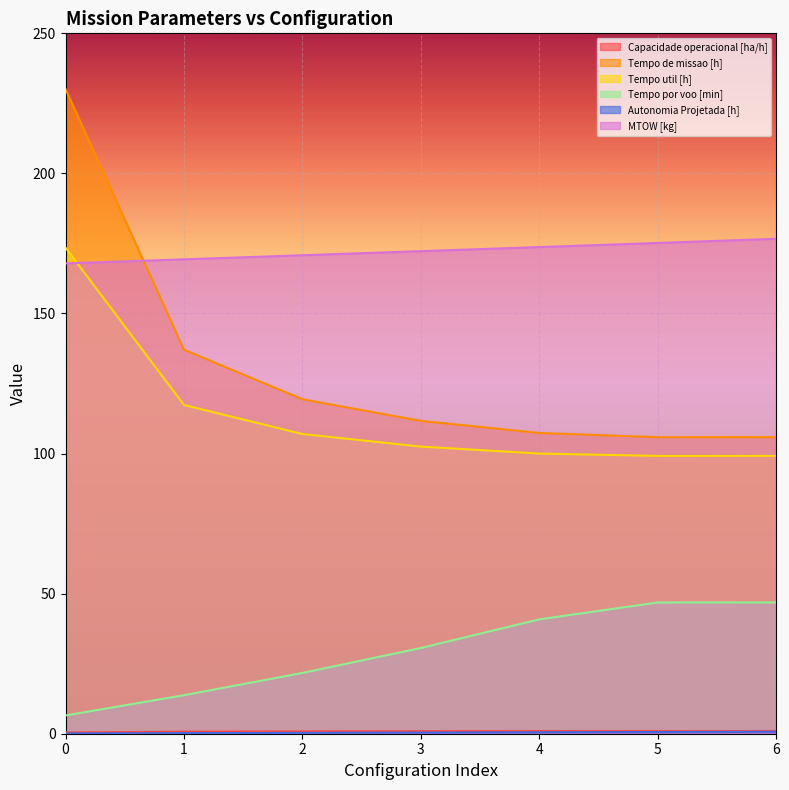

What is the value of the MTOW [kg] point at the 1st from the left?

167.9